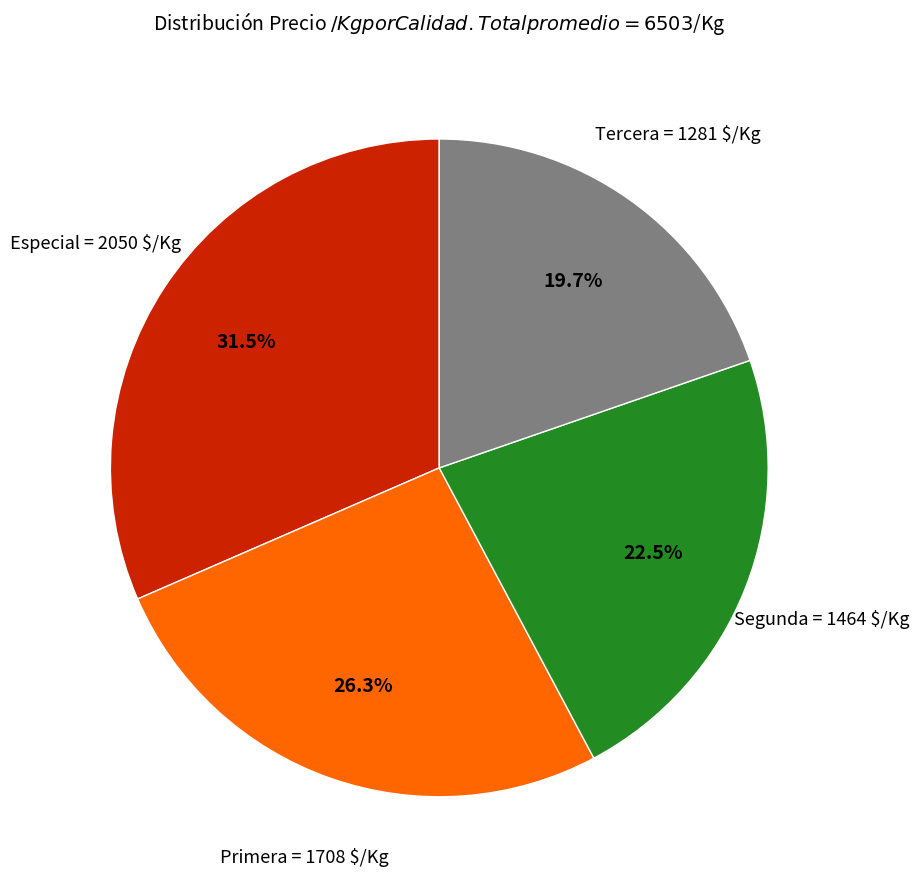

Is Tercera the majority of the pie?

No